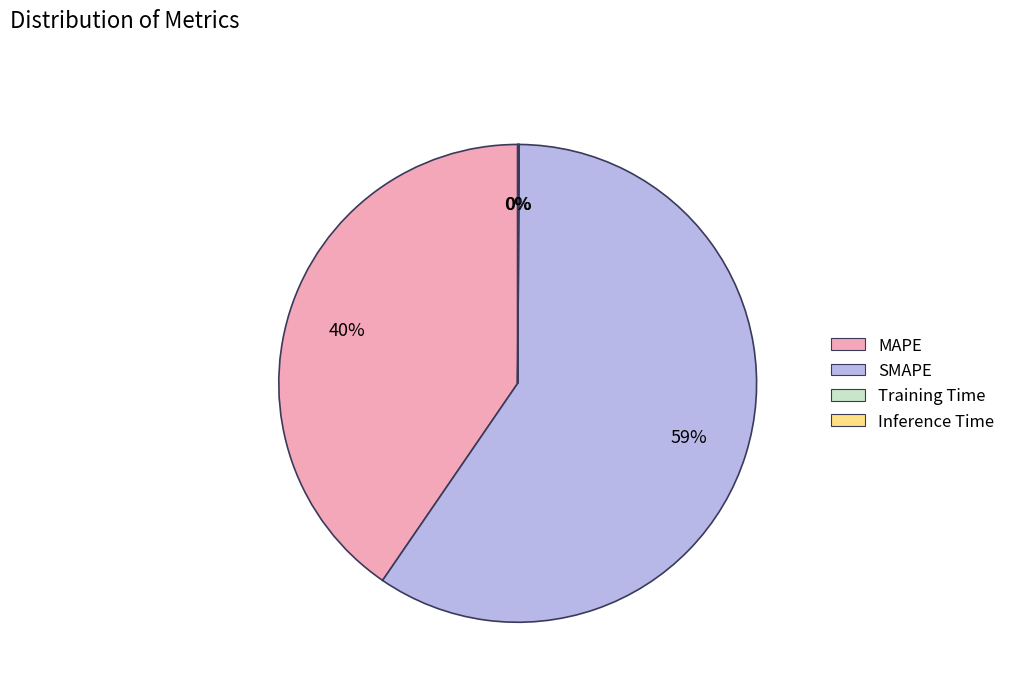

Approximately how many times larger is the value at SMAPE compared to MAPE?

1.5